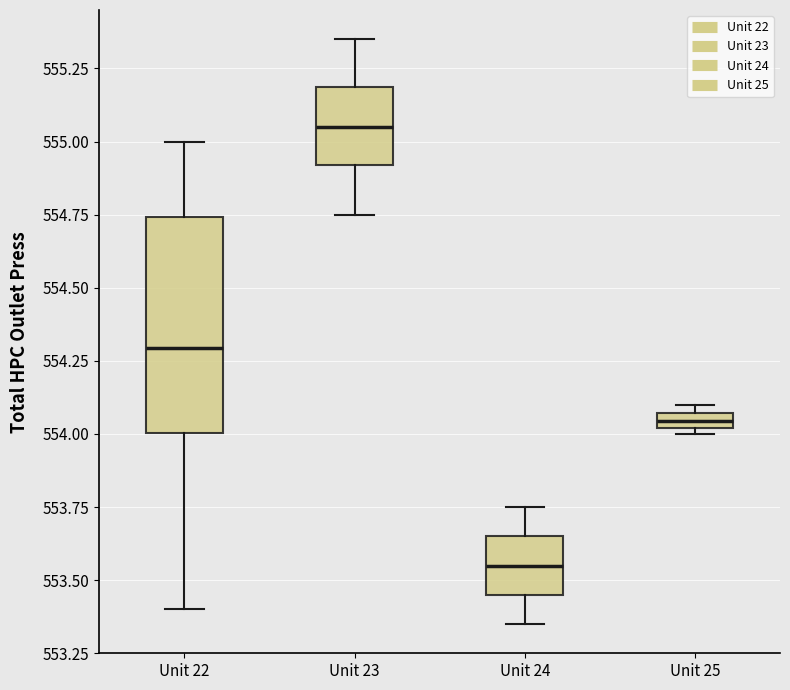

Which box has the highest median line?

Unit 23